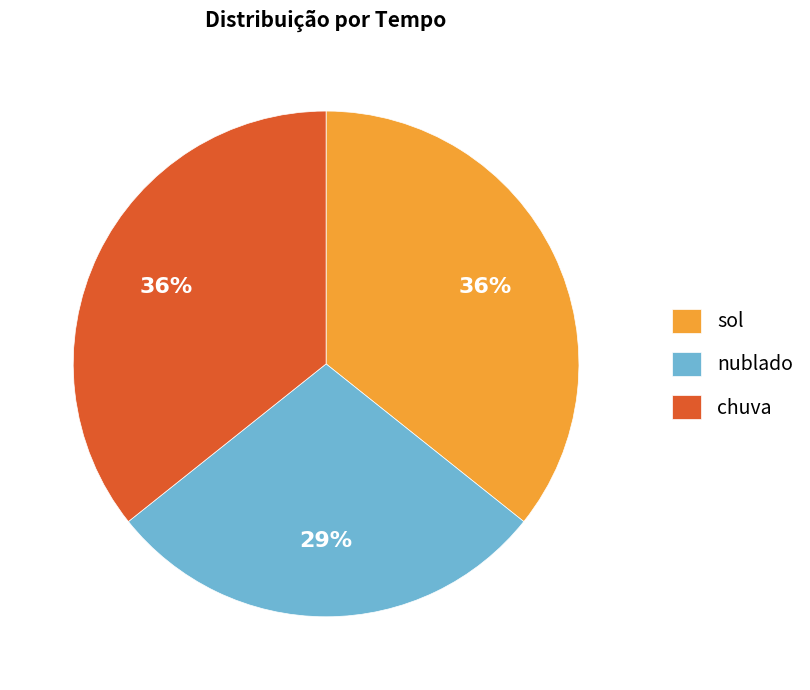

Is it true that sol is 43% of the pie?

False